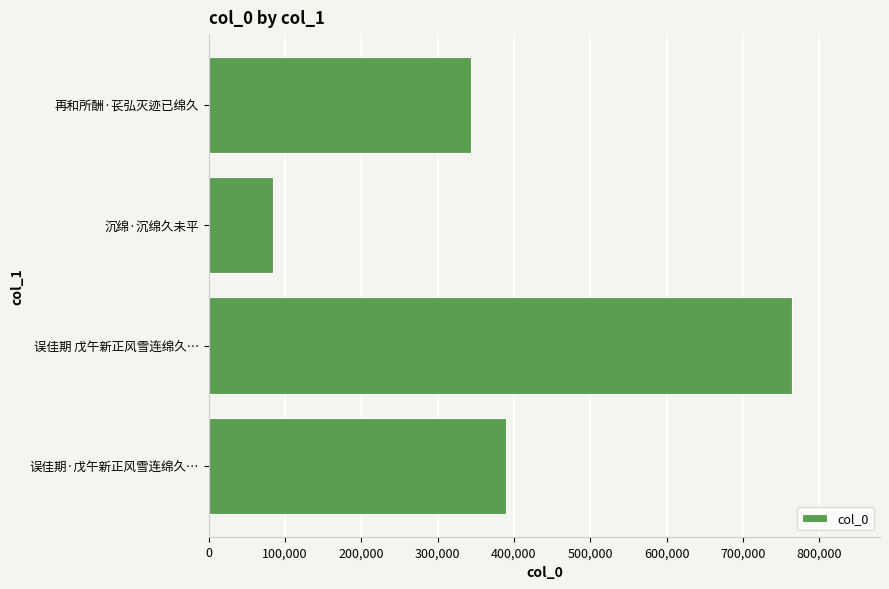

At which label is the value closest to 424495?

误佳期·戊午新正风雪连绵久…